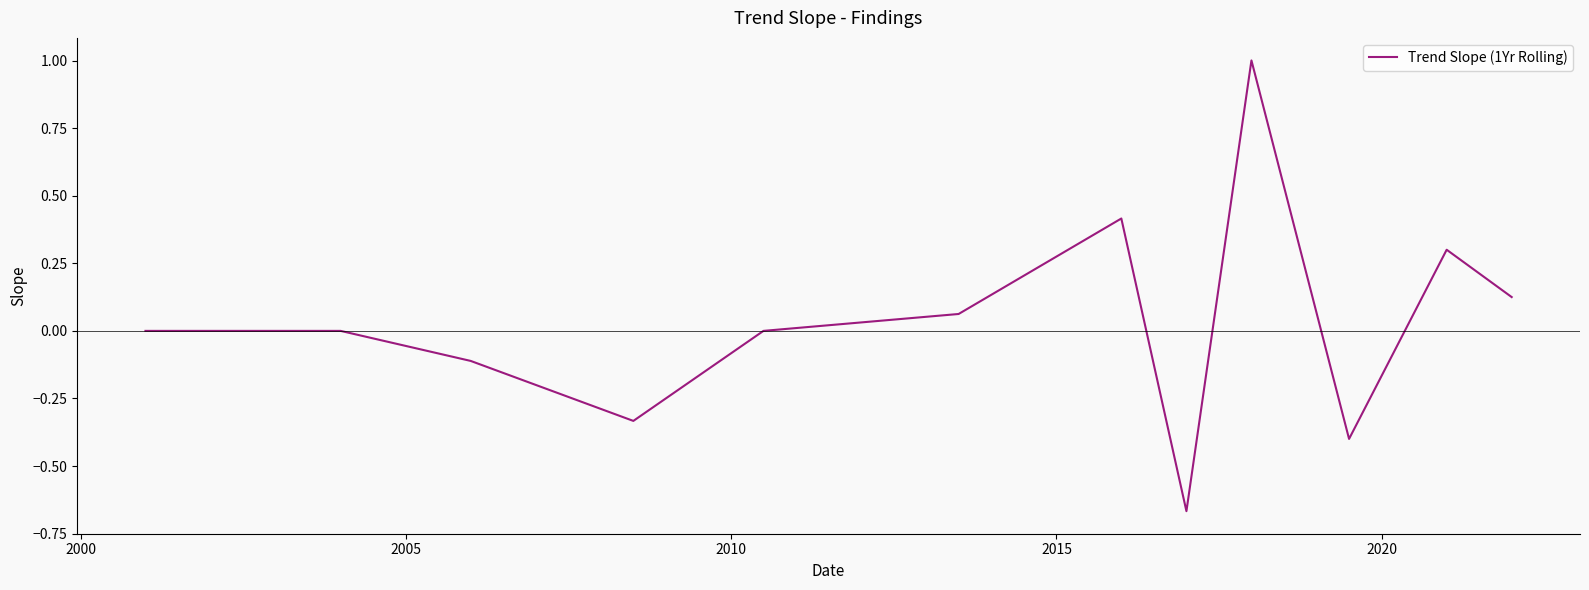

What is the maximum value shown in the chart?

1.0